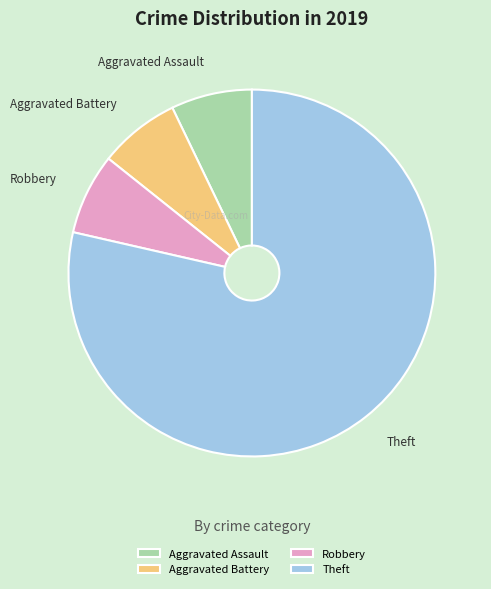

Approximately how many times larger is the value at Aggravated Battery compared to Aggravated Assault?

1.0